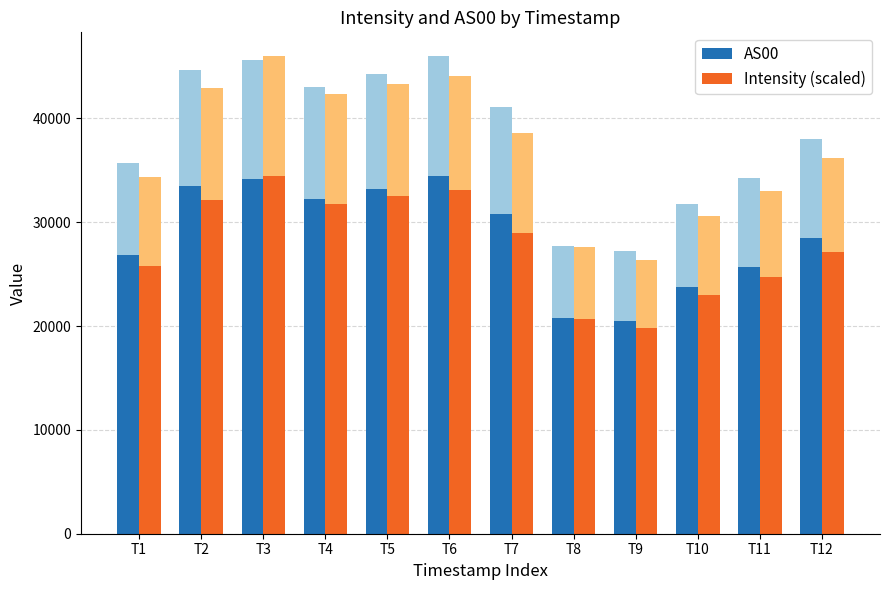

How many data points does each series have?

12